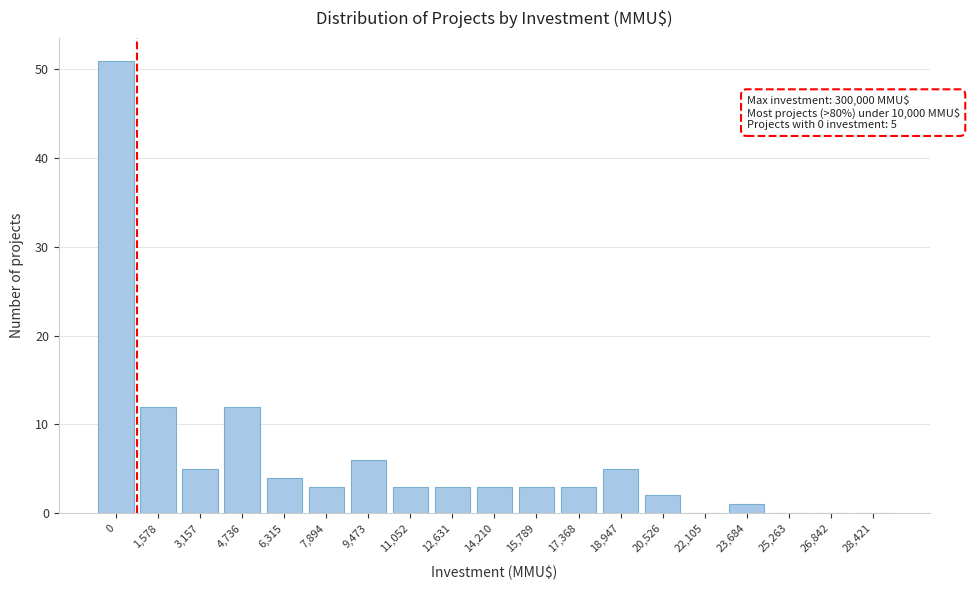

Reading left to right, what are all the values shown in this chart?

0=51	1,578=12	3,157=5	4,736=12	6,315=4	7,894=3	9,473=6	11,052=3	12,631=3	14,210=3	15,789=3	17,368=3	18,947=5	20,526=2	22,105=0	23,684=1	25,263=0	26,842=0	28,421=0